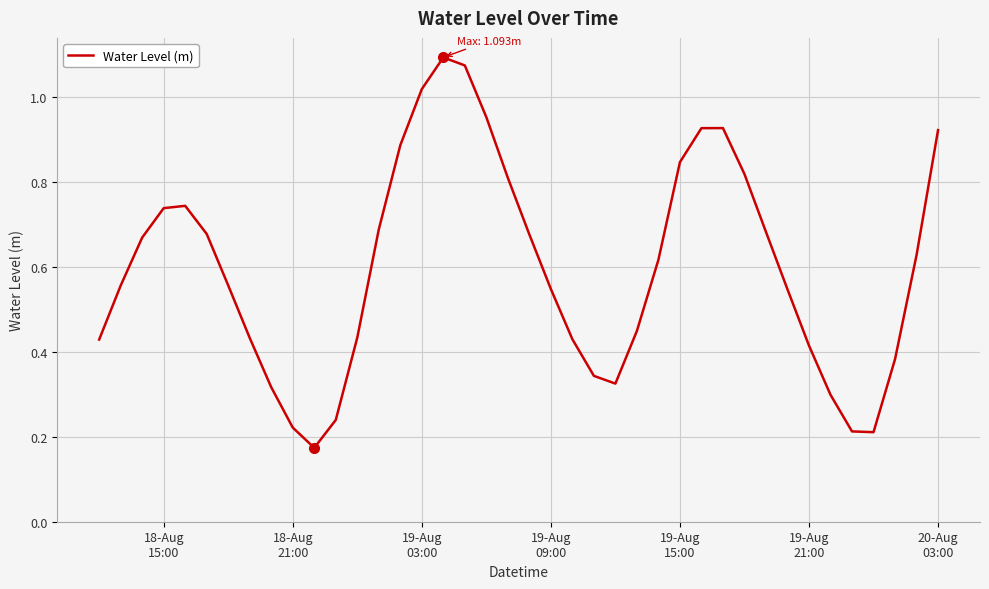

How many lines are shown in the chart?

1